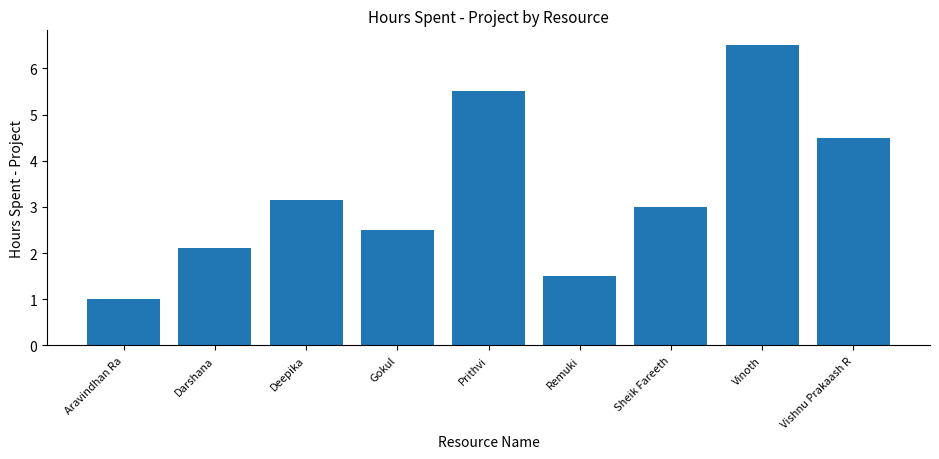

What is the change in value from Sheik Fareeth to Vishnu Prakaash R?

+1.5